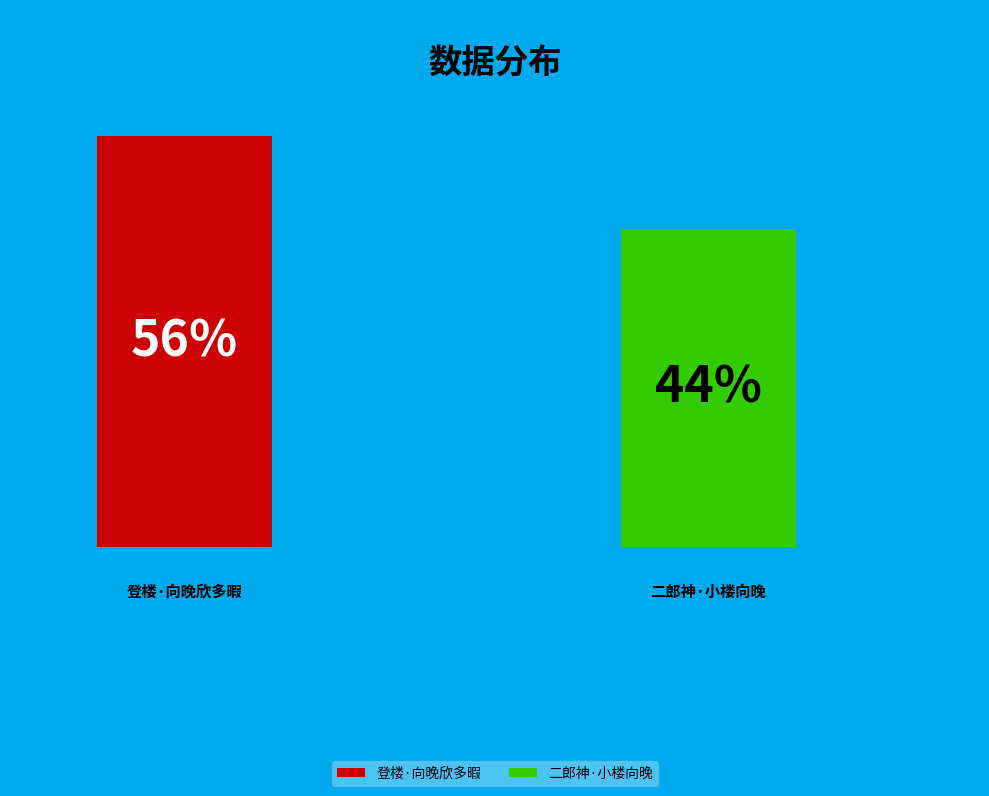

Does 二郎神·小楼向晚 represent more than half of the total?

No